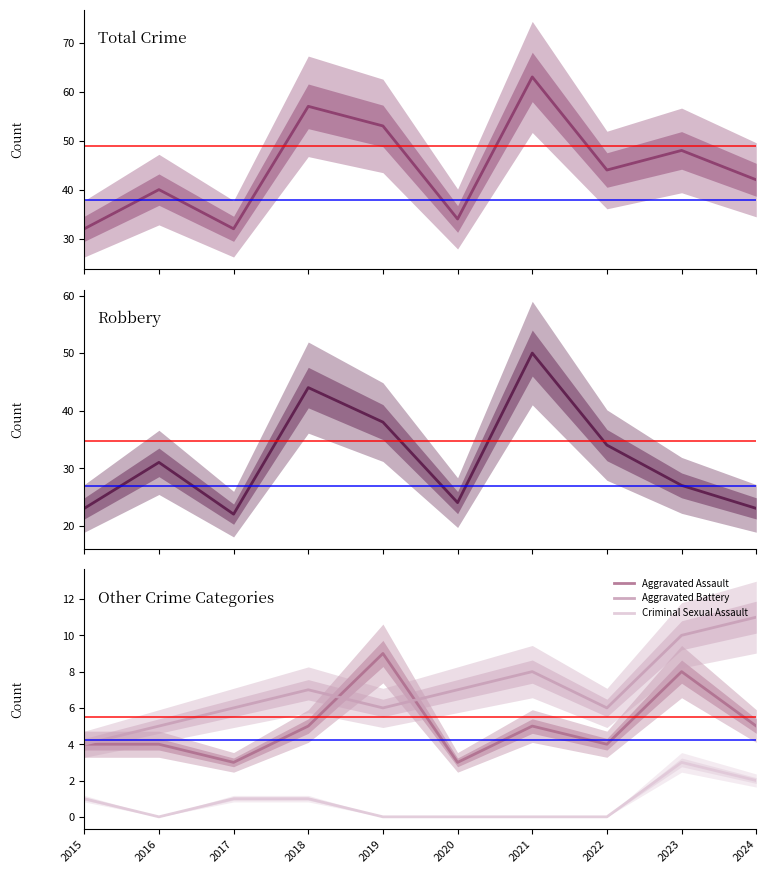

Is it true that Total equals 64 at 2022?

False